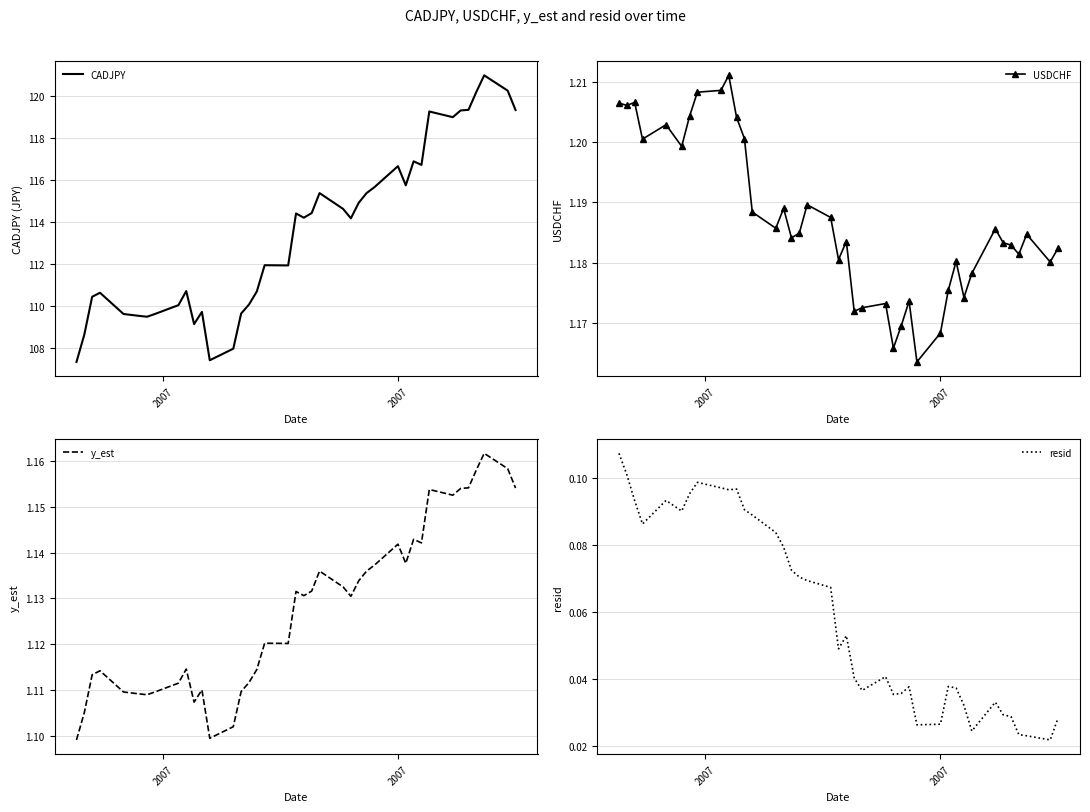

What is the maximum value for CADJPY?

121.0